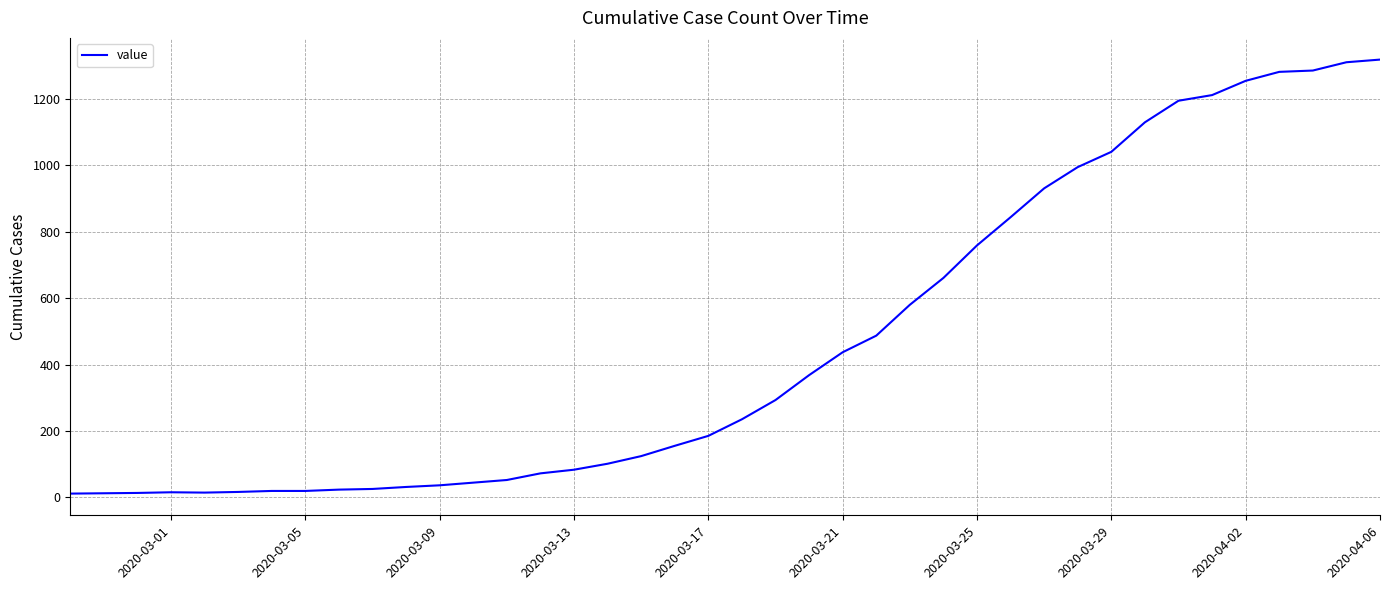

What is the greatest value displayed?

1319